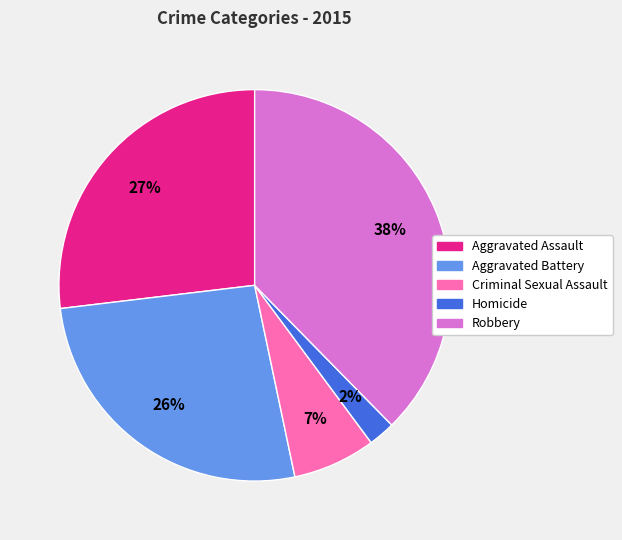

Is the sum of Robbery and Aggravated Battery greater than half?

Yes